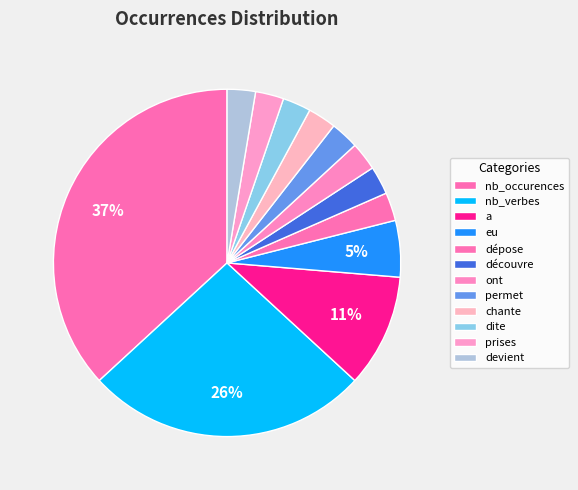

Is it true that devient is 3% of the pie?

True